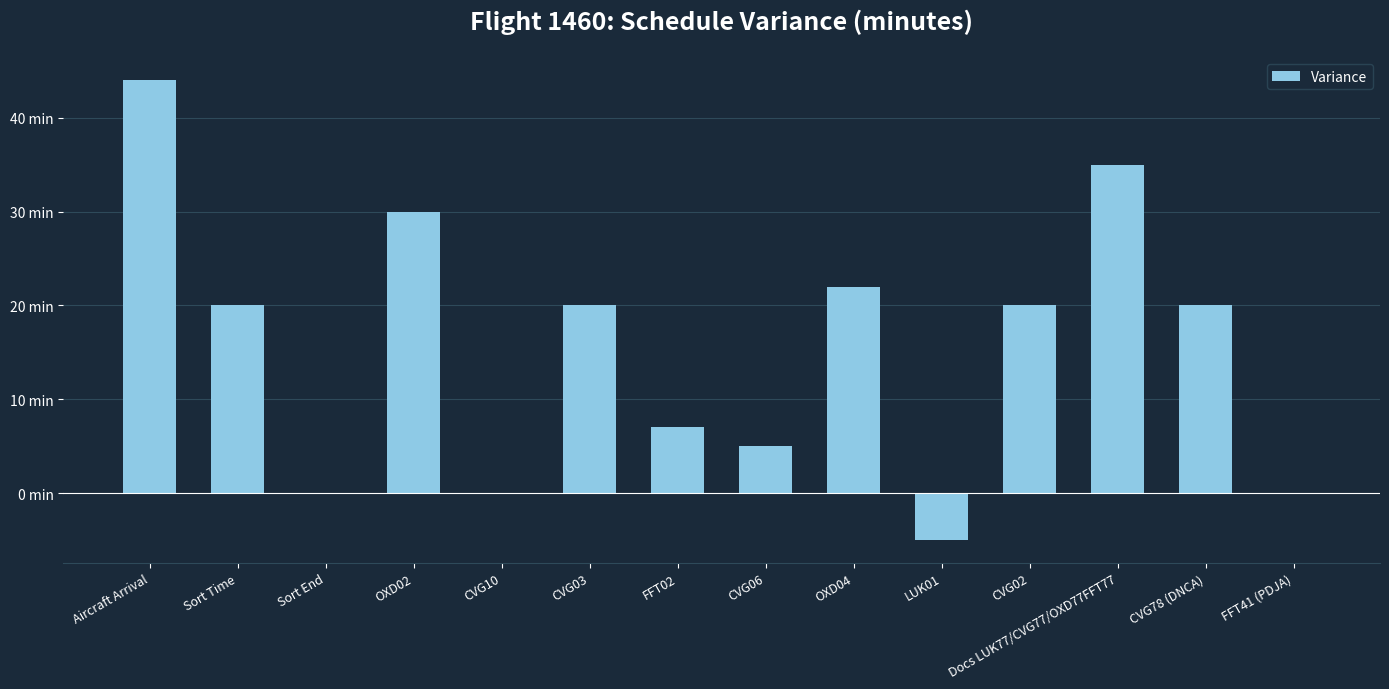

What is the difference between the values at Sort Time and Sort End?

20